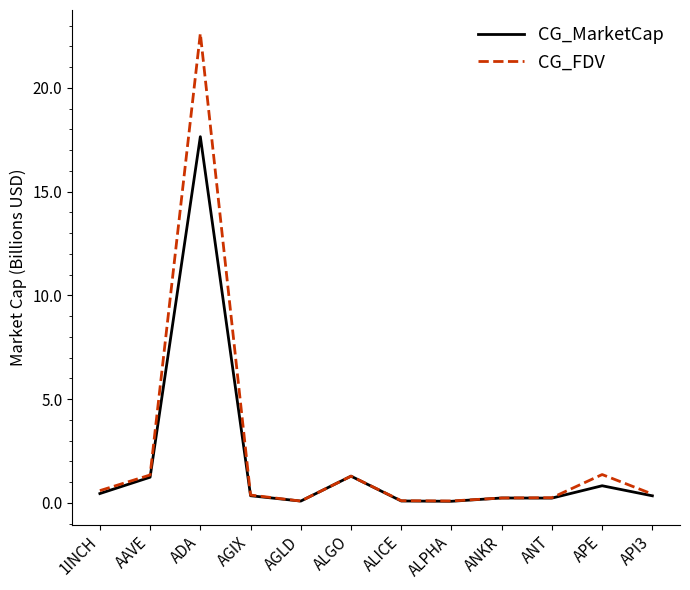

What is the minimum value for CG_MarketCap?

0.1